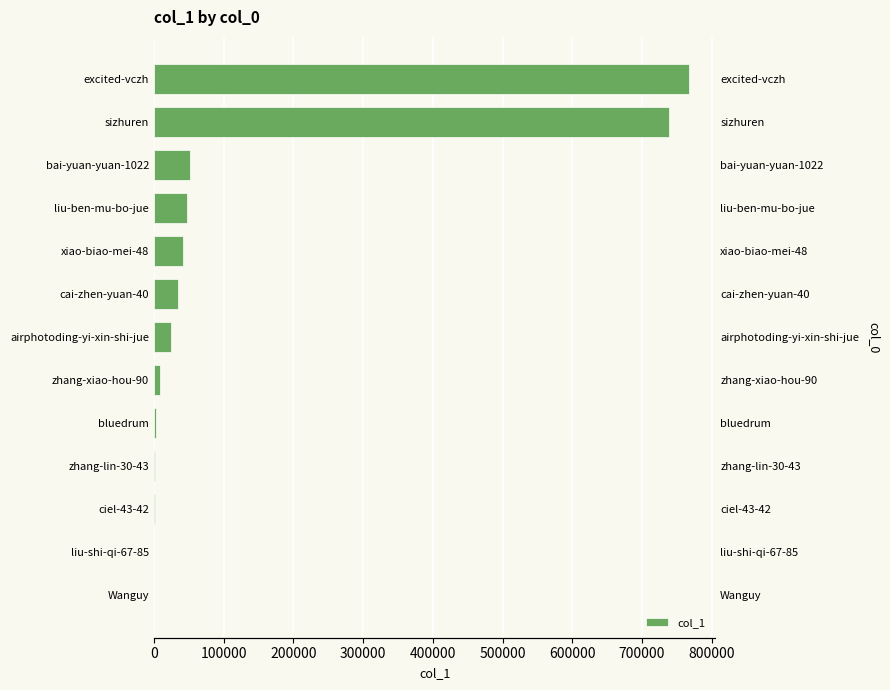

Reading right to left, extract all data points from this chart.

766764	739008	51437	47140	41125	34579	23913	8231	3014	2075	1538	180	103